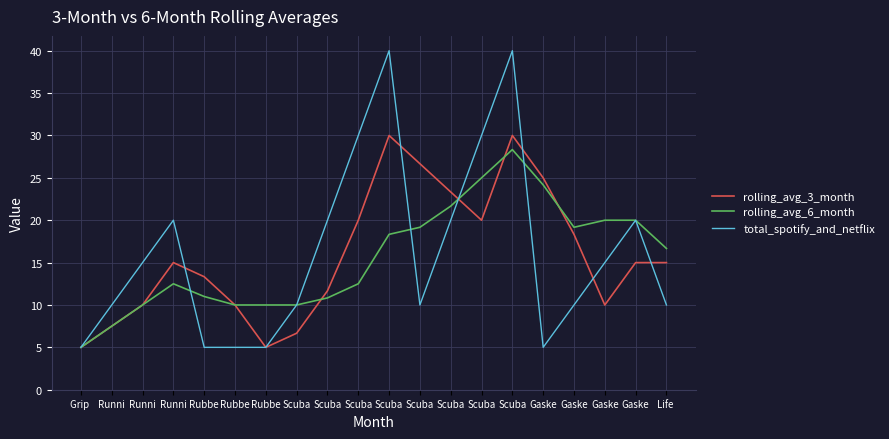

List the series in order of their peak value, lowest first.

rolling_avg_6_month, rolling_avg_3_month, total_spotify_and_netflix